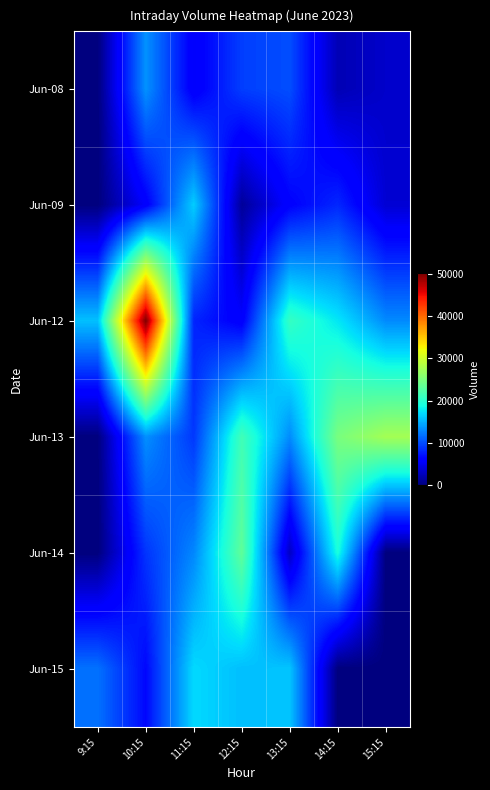

How many categories are shown in the chart?

7